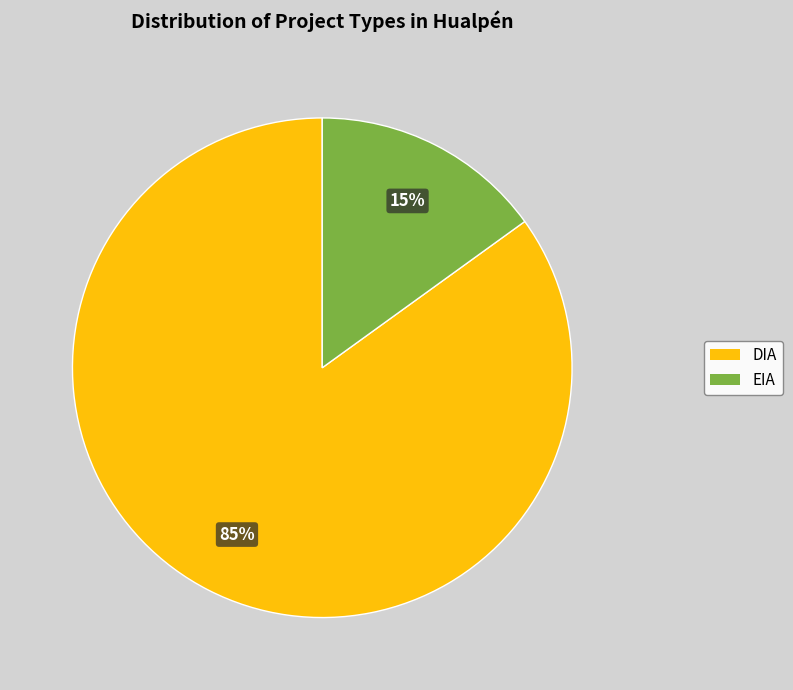

What percentage is the DIA slice, to the nearest percent?

85%